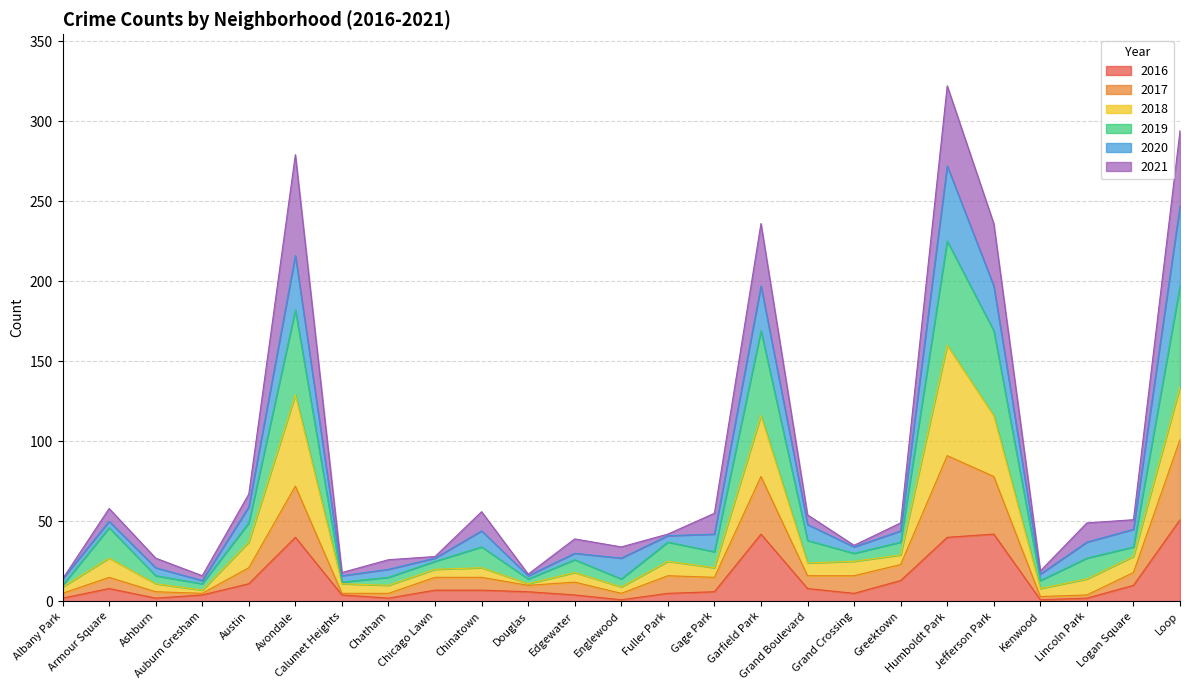

What is the maximum value for 2016?

51